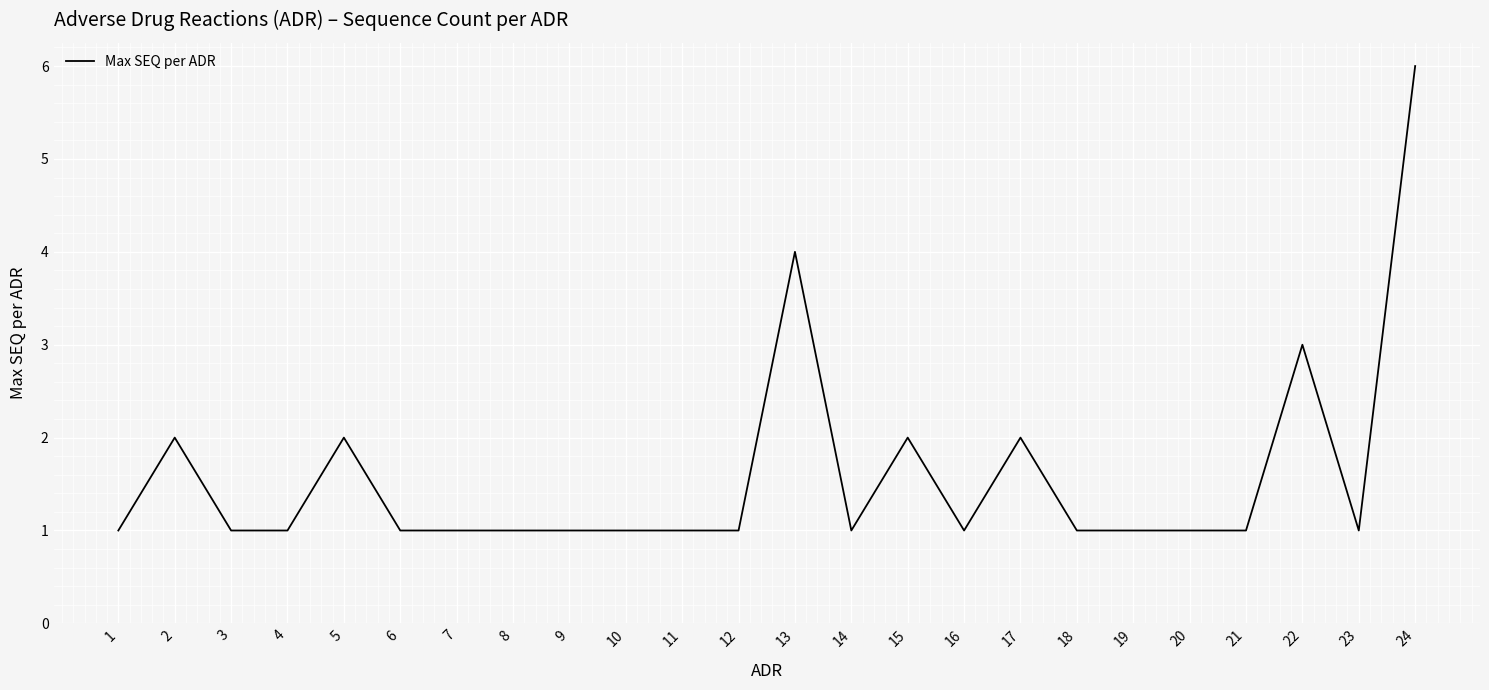

Which label corresponds to the largest value in the chart?

24